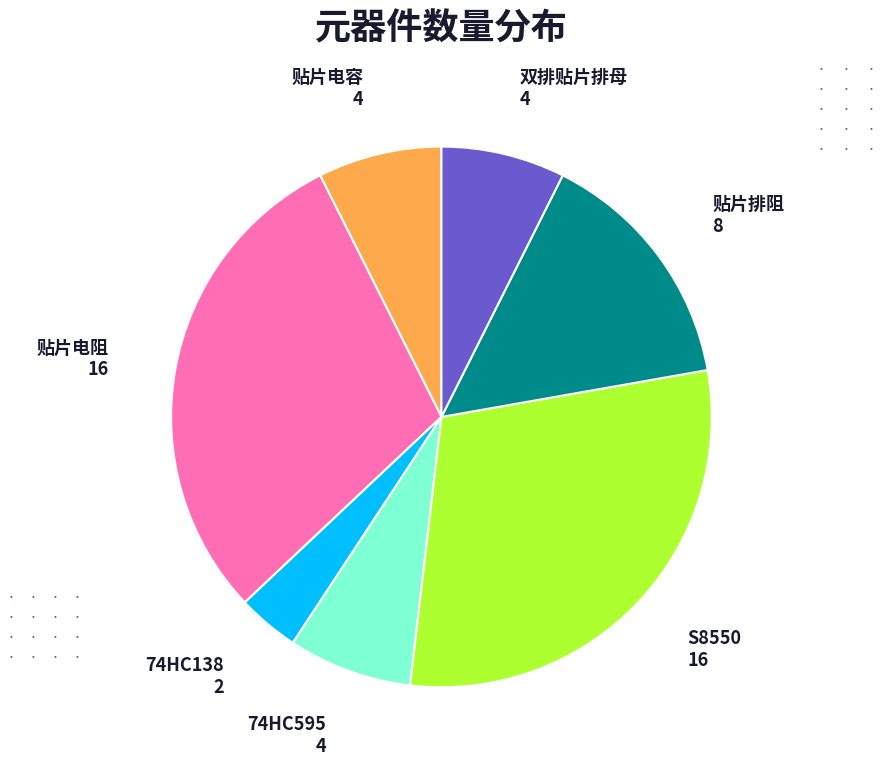

Is there any slice that represents more than half of the pie?

No